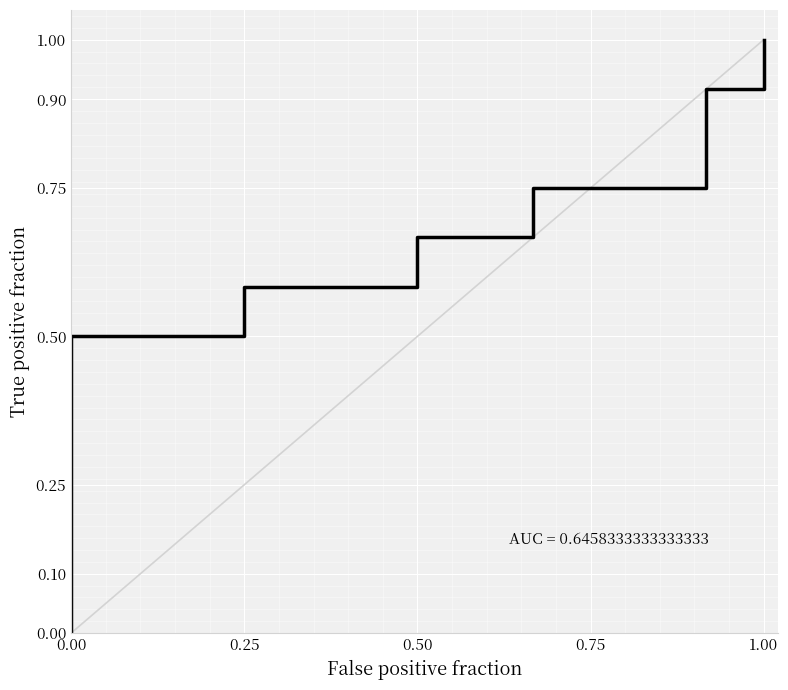

True or false: the data shows 0.4 at 19.

False